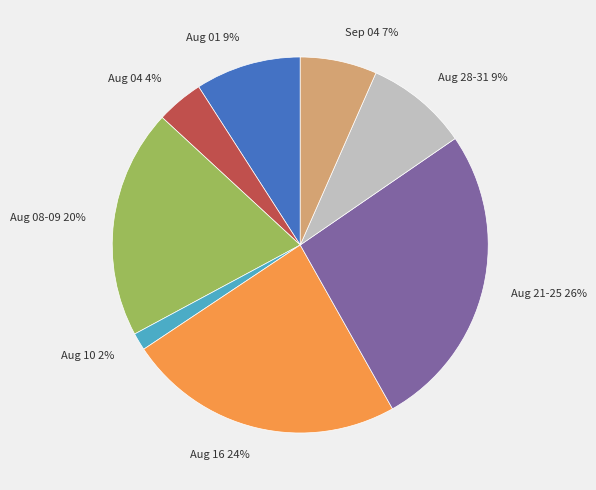

To the nearest percent, what is the combined percentage of Aug 04 and Aug 10?

6%